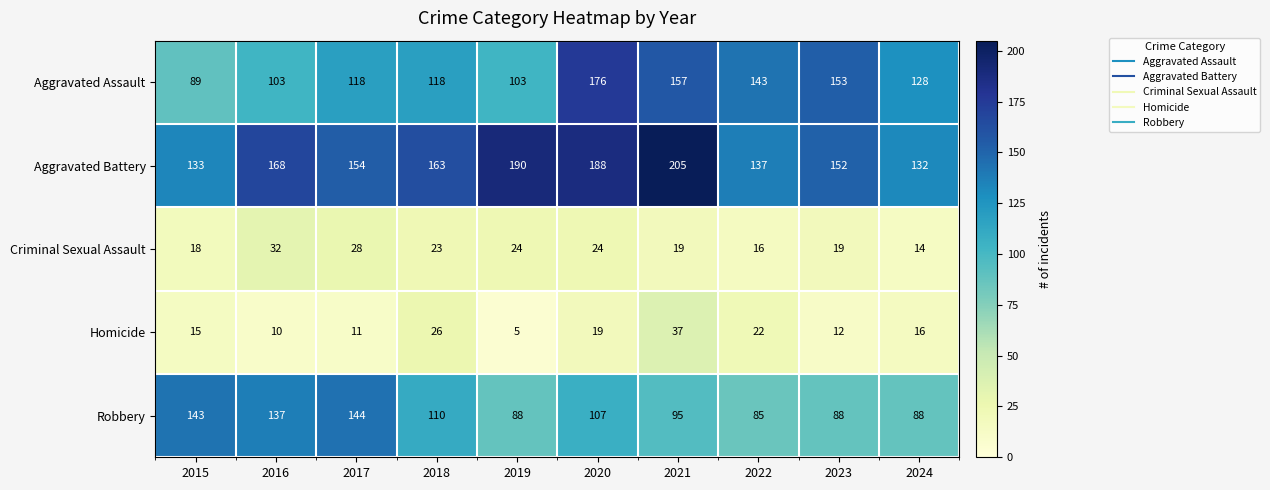

What is the minimum value for Robbery?

85